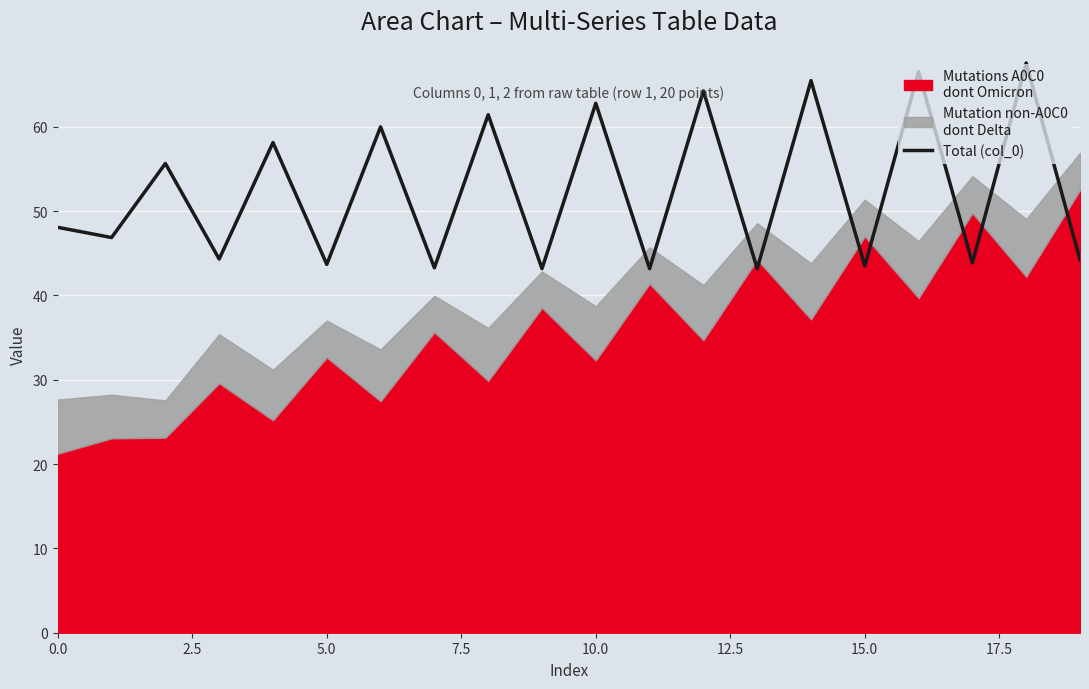

True or false: the data shows 71.2 at 12.5.

False